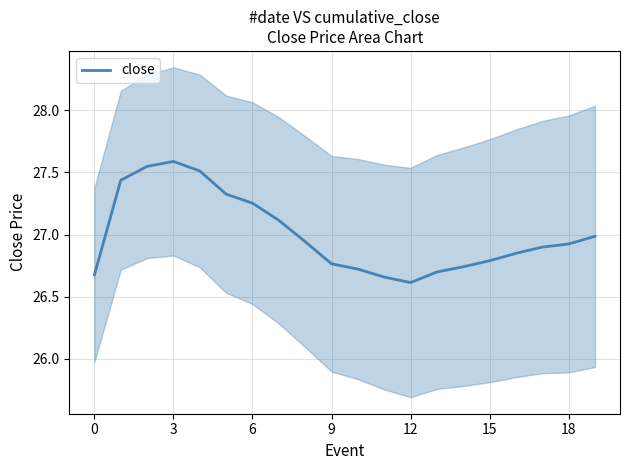

Which label corresponds to the smallest value in the chart?

12